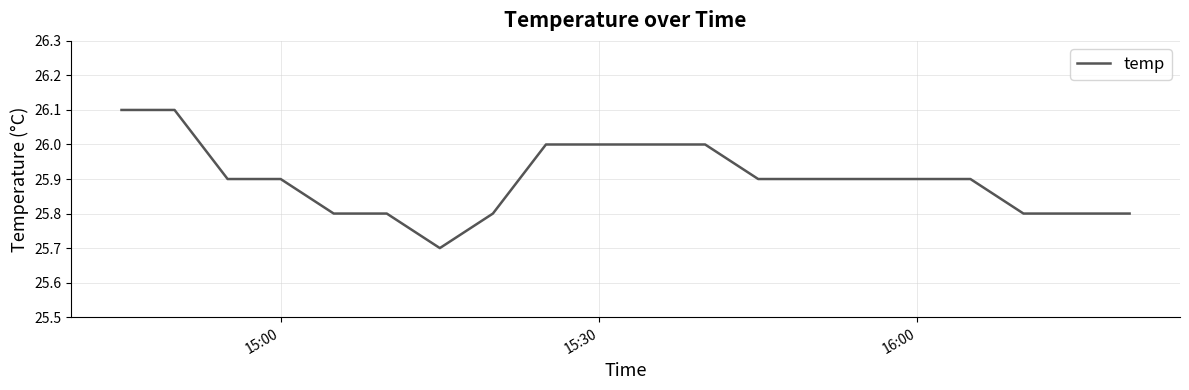

What is the difference between the maximum and minimum values?

0.4